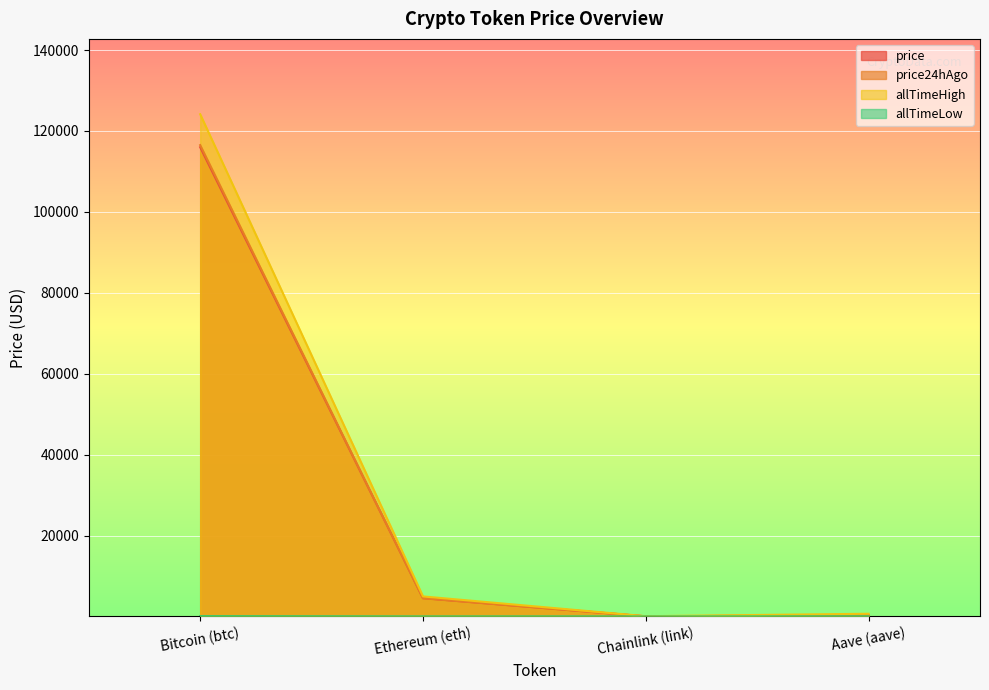

The value of price at Chainlink (link) is 8.4. True or false?

False